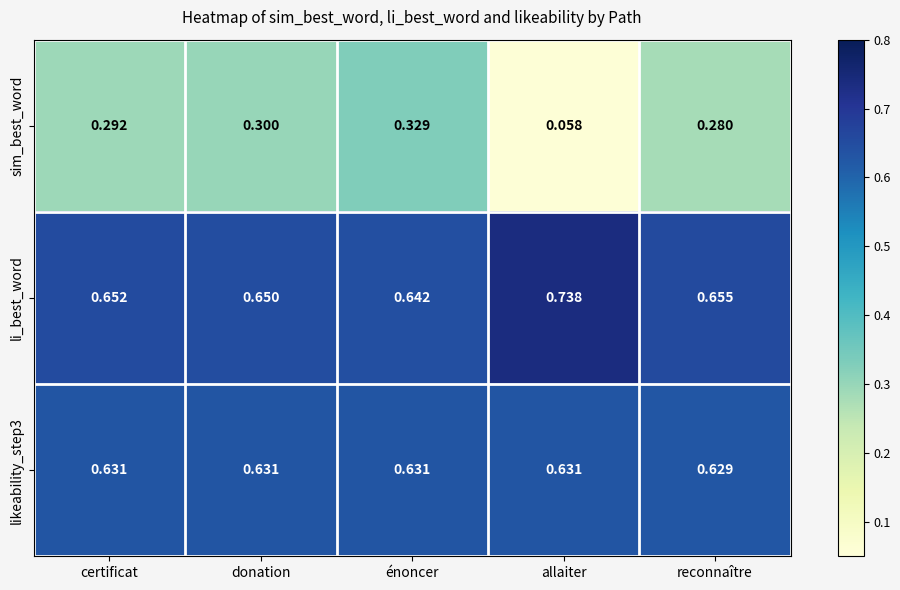

Rank the categories by li_best_word value from lowest to highest.

énoncer, donation, certificat, reconnaître, allaiter